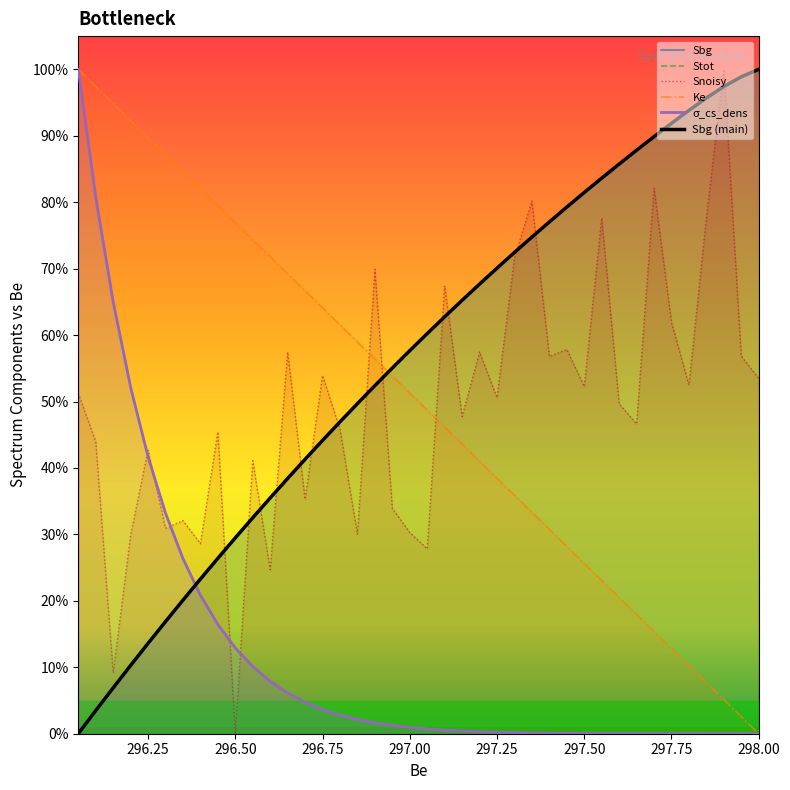

Which series has the largest total across all categories?

Sbg